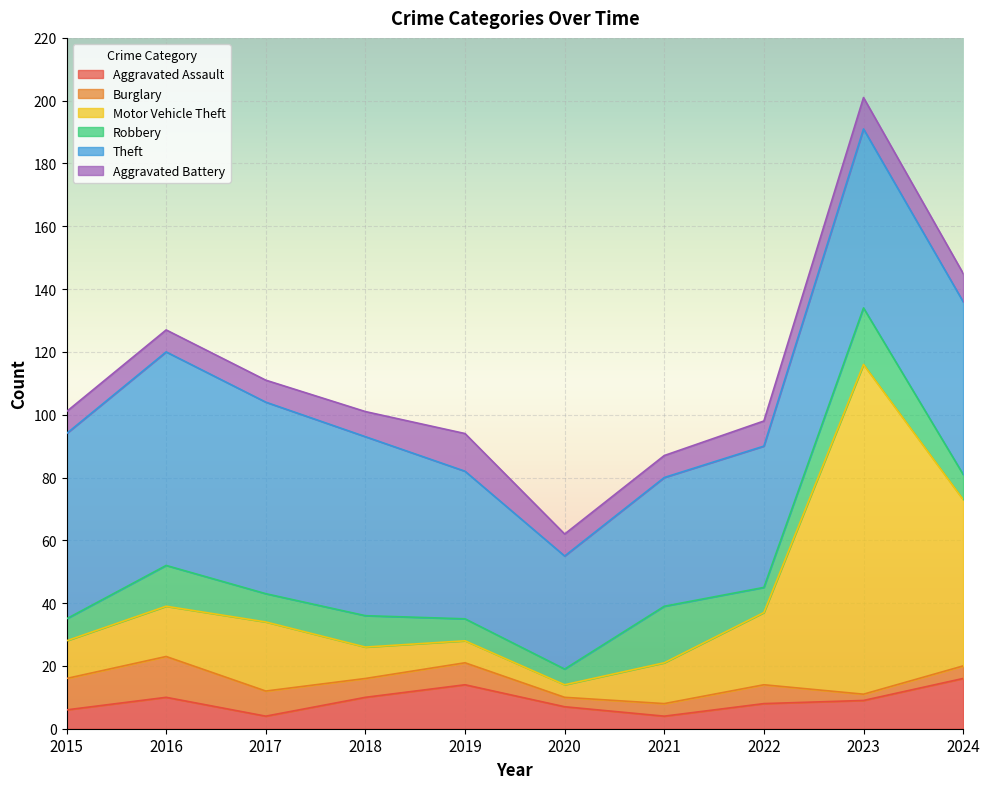

What is the difference between the second highest and minimum values in the Burglary series?

8